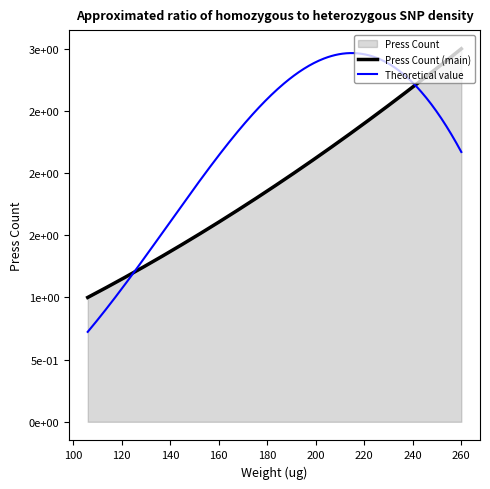

Reading right to left, list all the values displayed in this chart.

3	2	1